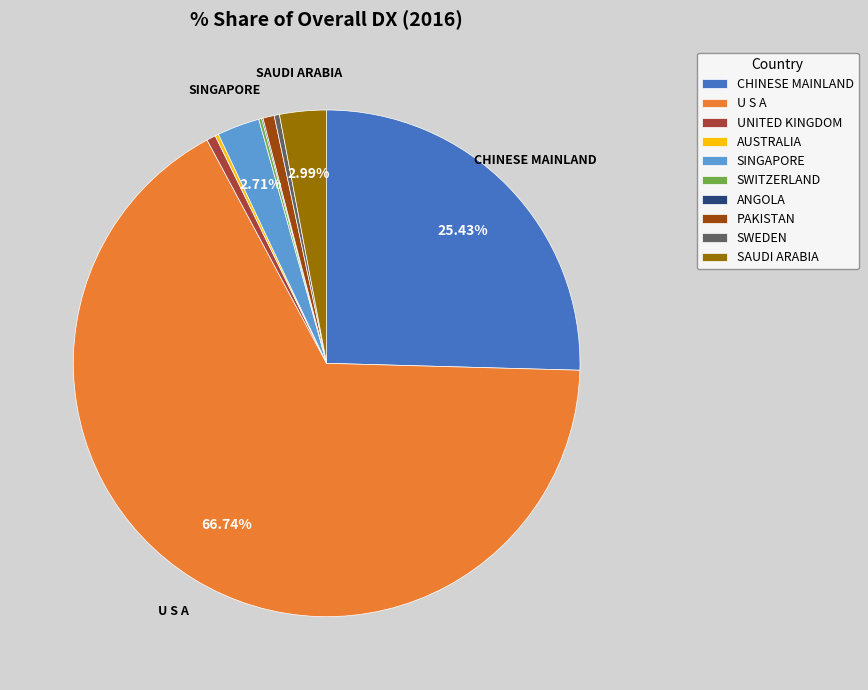

Between SWEDEN and SAUDI ARABIA, which is larger?

SAUDI ARABIA